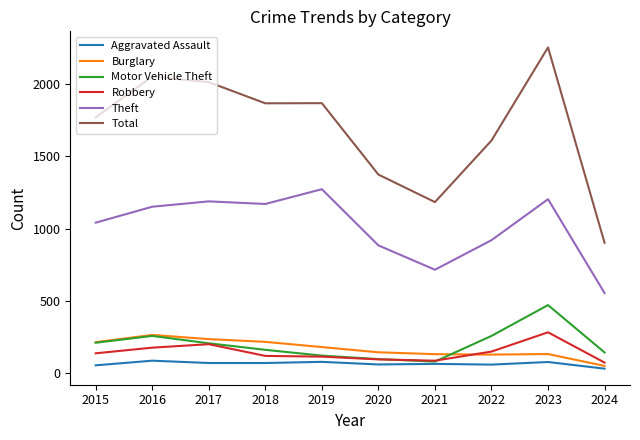

The value of Theft at 2016 is 1798. True or false?

False